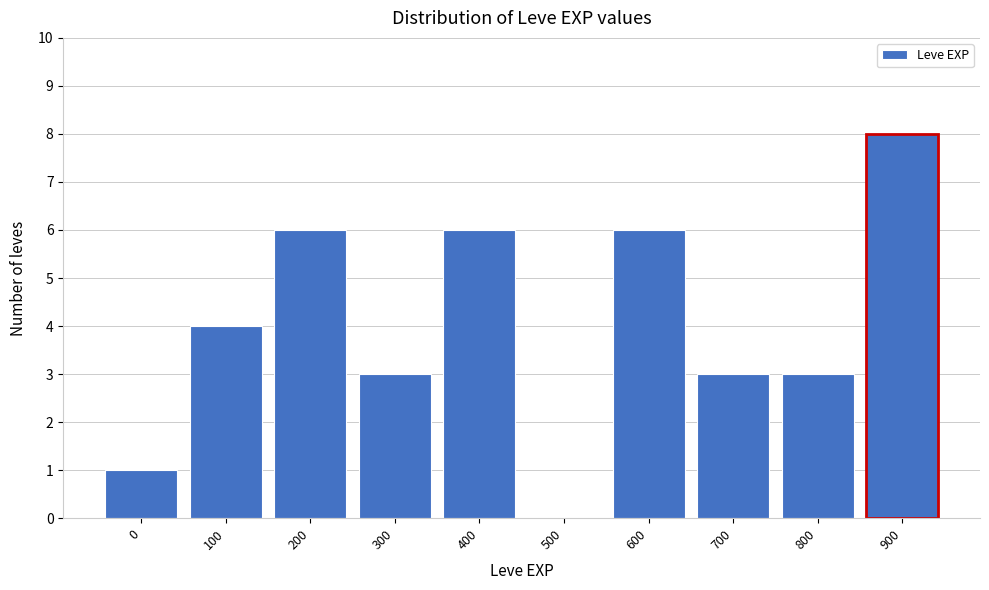

Reading right to left, what are all the values shown in this chart?

900=8	800=3	700=3	600=6	500=0	400=6	300=3	200=6	100=4	0=1